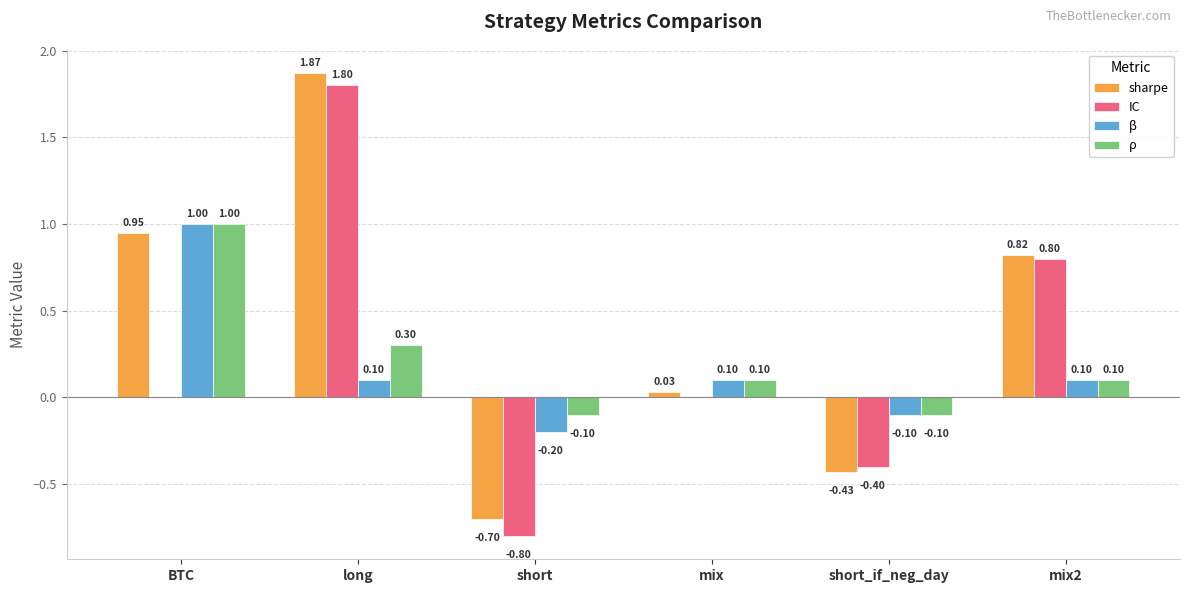

True or false: ρ has a value of 0.0 at mix.

False